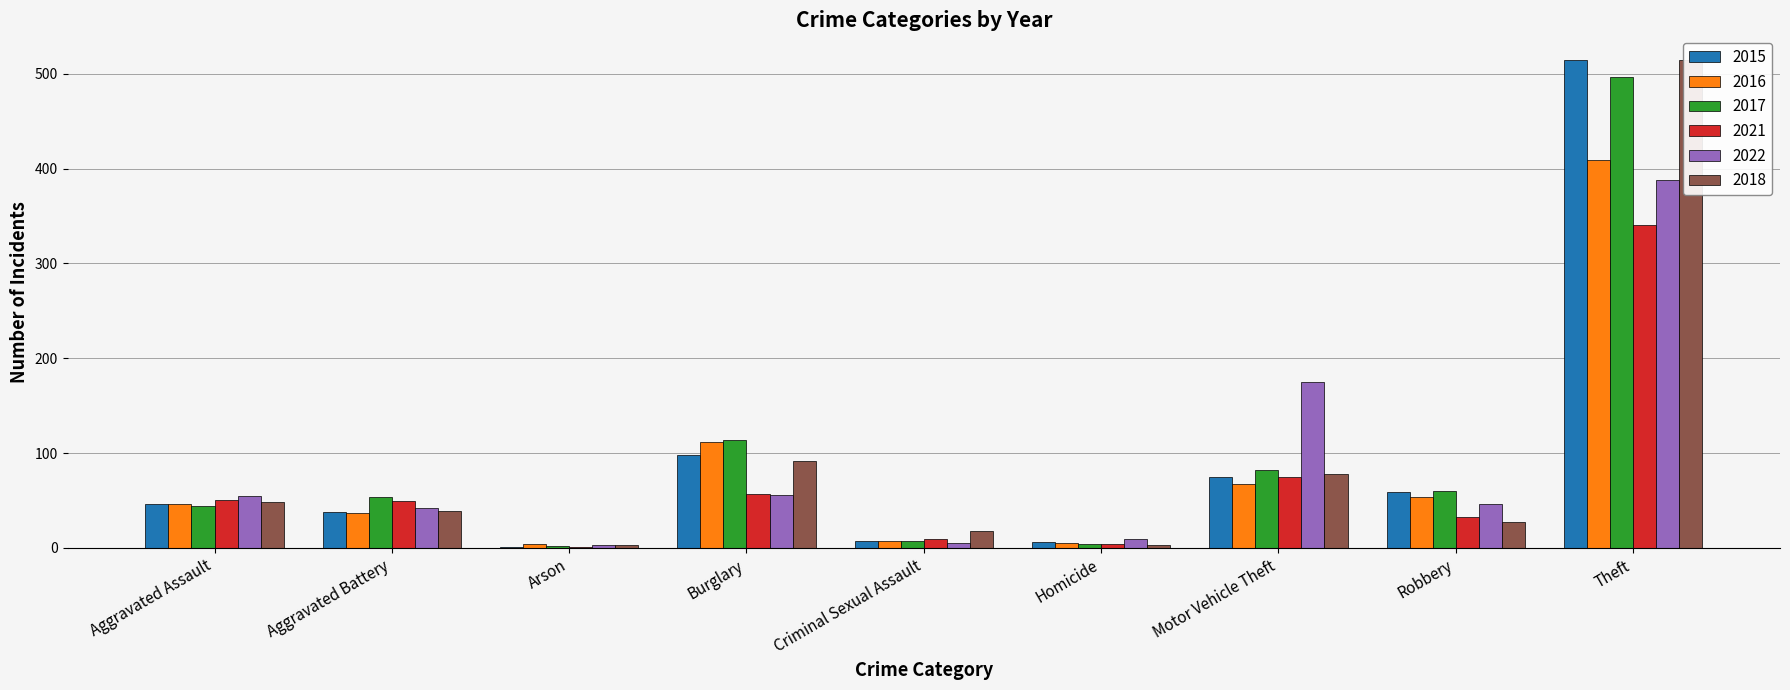

Where does the 2017 series first go above 54?

Burglary